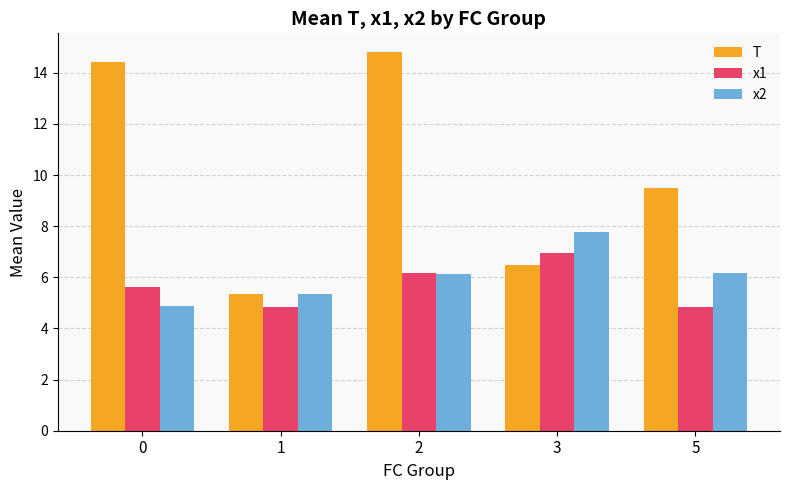

How many distinct data groups are displayed?

3